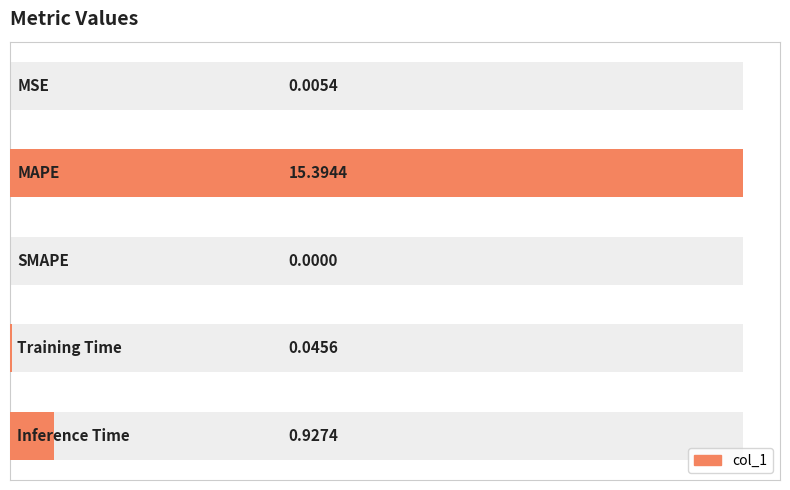

Is it true that the value at 3 is 0.0?

True